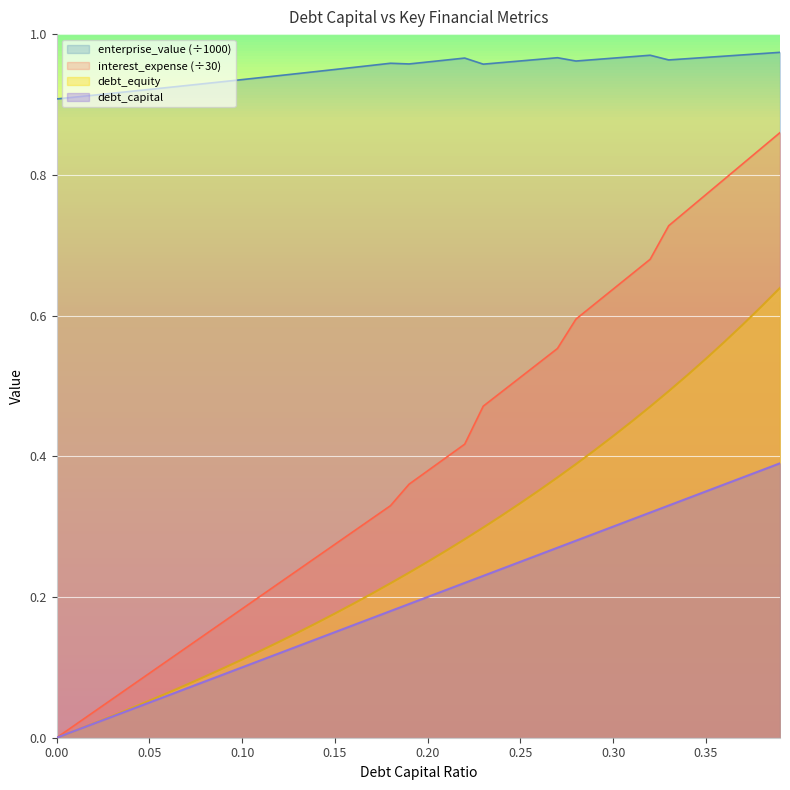

At how many categories does at least one series exceed 0?

40